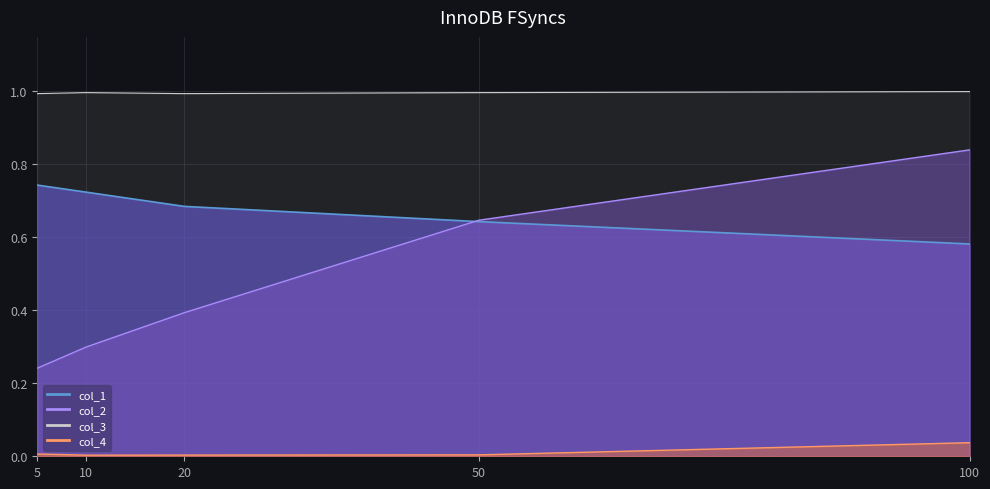

Reading left to right, transcribe all the data shown in this chart.

col_1: 0.7	0.7	0.7	0.6	0.6
col_2: 0.2	0.3	0.4	0.6	0.8
col_4: 0.0	0.0	0.0	0.0	0.0
col_3: 1.0	1.0	1.0	1.0	1.0